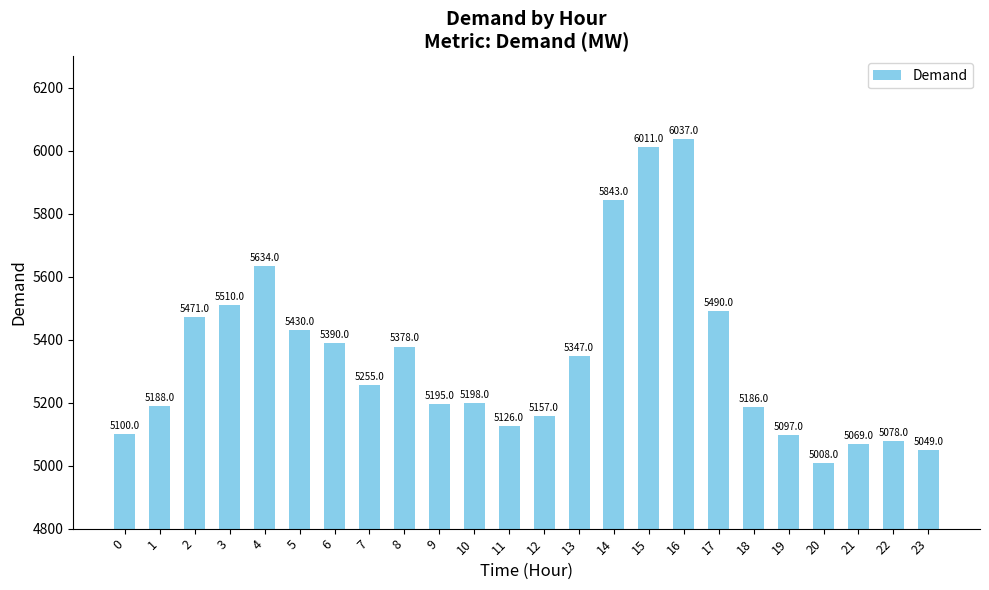

Rank the categories by value from highest to lowest.

16, 15, 14, 4, 3, 17, 2, 5, 6, 8, 13, 7, 10, 9, 1, 18, 12, 11, 0, 19, 22, 21, 23, 20